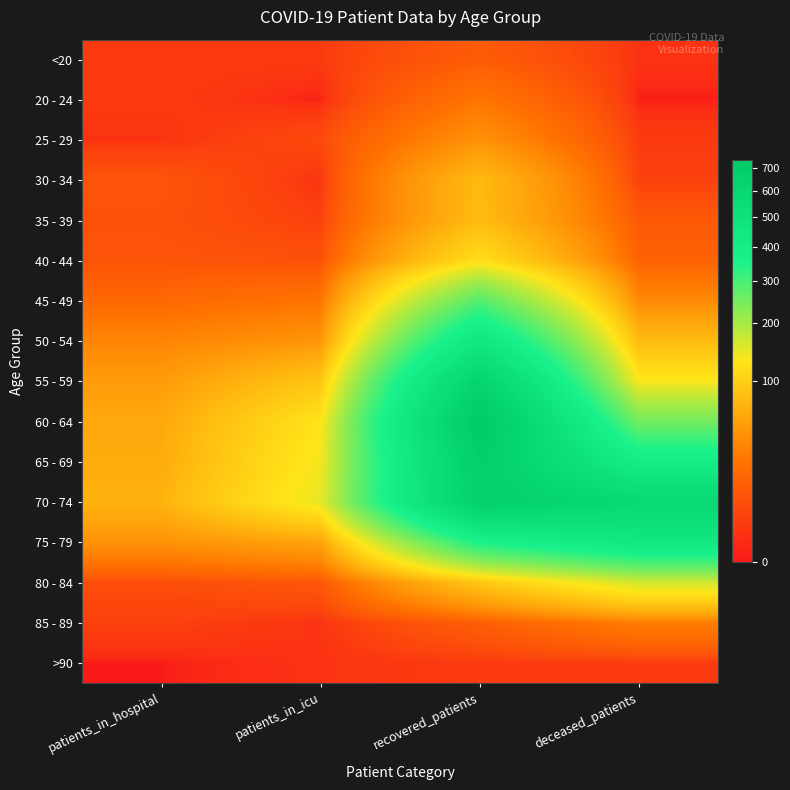

Reading right to left, what are all the values shown in this chart?

<20: deceased_patients=1	recovered_patients=11	patients_in_icu=2	patients_in_hospital=2
20 - 24: deceased_patients=0	recovered_patients=24	patients_in_icu=0	patients_in_hospital=2
25 - 29: deceased_patients=2	recovered_patients=42	patients_in_icu=5	patients_in_hospital=1
30 - 34: deceased_patients=3	recovered_patients=77	patients_in_icu=1	patients_in_hospital=8
35 - 39: deceased_patients=10	recovered_patients=78	patients_in_icu=3	patients_in_hospital=7
40 - 44: deceased_patients=14	recovered_patients=120	patients_in_icu=7	patients_in_hospital=8
45 - 49: deceased_patients=36	recovered_patients=285	patients_in_icu=23	patients_in_hospital=17
50 - 54: deceased_patients=78	recovered_patients=452	patients_in_icu=44	patients_in_hospital=33
55 - 59: deceased_patients=132	recovered_patients=632	patients_in_icu=89	patients_in_hospital=49
60 - 64: deceased_patients=249	recovered_patients=732	patients_in_icu=126	patients_in_hospital=60
65 - 69: deceased_patients=395	recovered_patients=682	patients_in_icu=136	patients_in_hospital=63
70 - 74: deceased_patients=580	recovered_patients=672	patients_in_icu=145	patients_in_hospital=70
75 - 79: deceased_patients=445	recovered_patients=356	patients_in_icu=56	patients_in_hospital=42
80 - 84: deceased_patients=163	recovered_patients=90	patients_in_icu=9	patients_in_hospital=6
85 - 89: deceased_patients=29	recovered_patients=12	patients_in_icu=1	patients_in_hospital=3
>90: deceased_patients=2	recovered_patients=2	patients_in_icu=1	patients_in_hospital=0